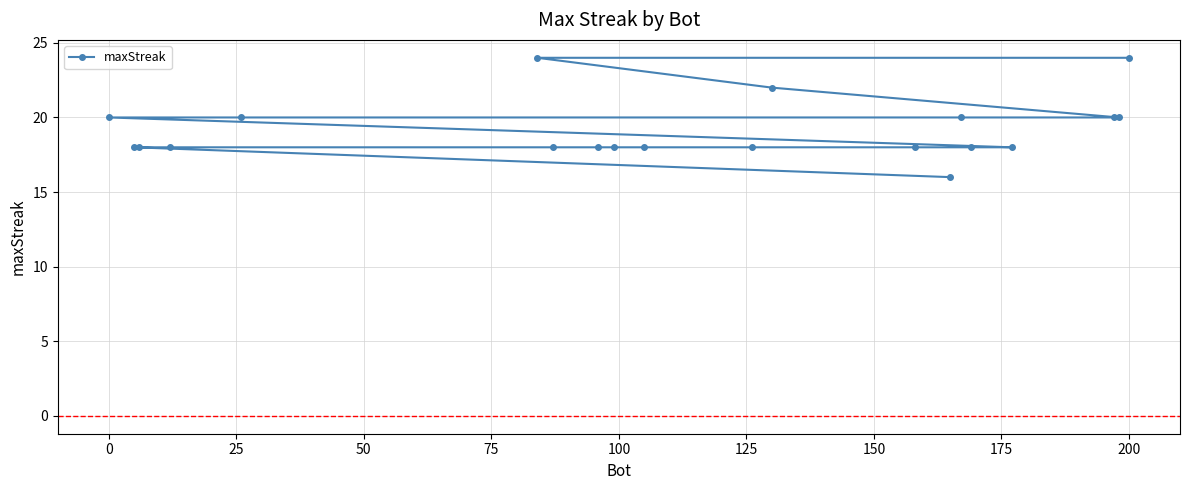

Is it true that the value at 200 is 24?

True